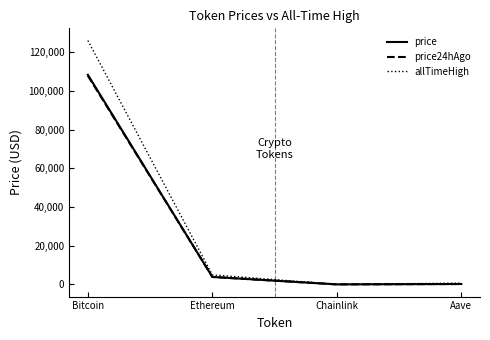

True or false: price24hAgo has a value of 3860.7 at Ethereum.

True